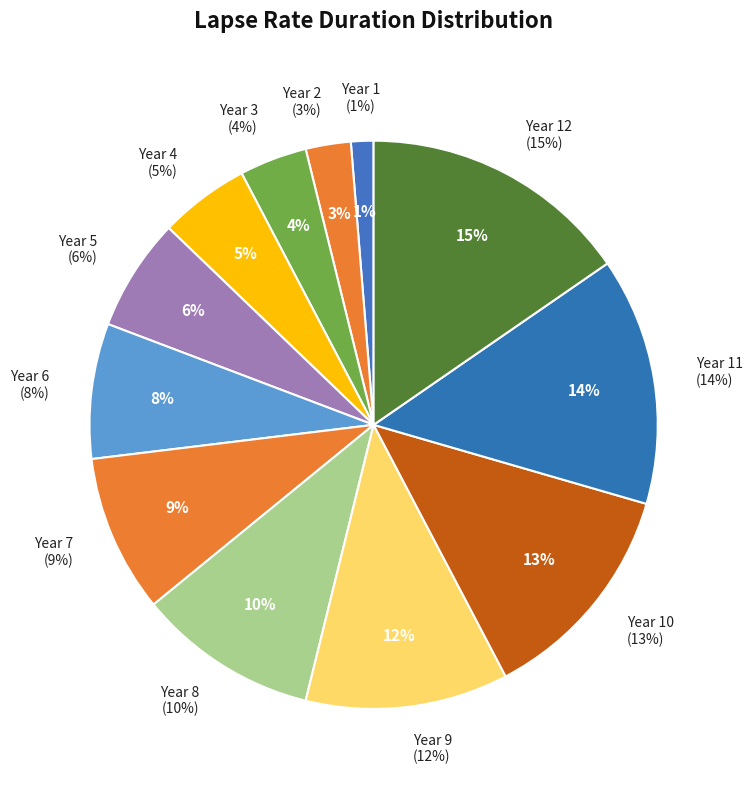

Rank the categories by value from highest to lowest.

Year 12, Year 11, Year 10, Year 9, Year 8, Year 7, Year 6, Year 5, Year 4, Year 3, Year 2, Year 1